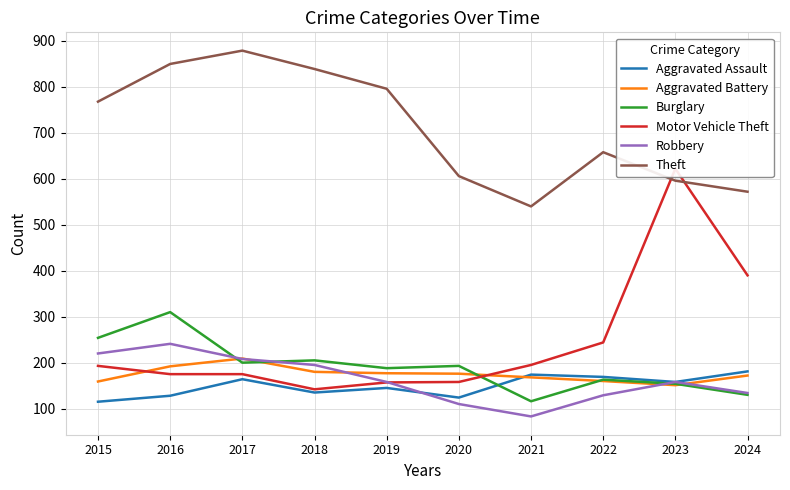

At how many categories does at least one series exceed 213?

10